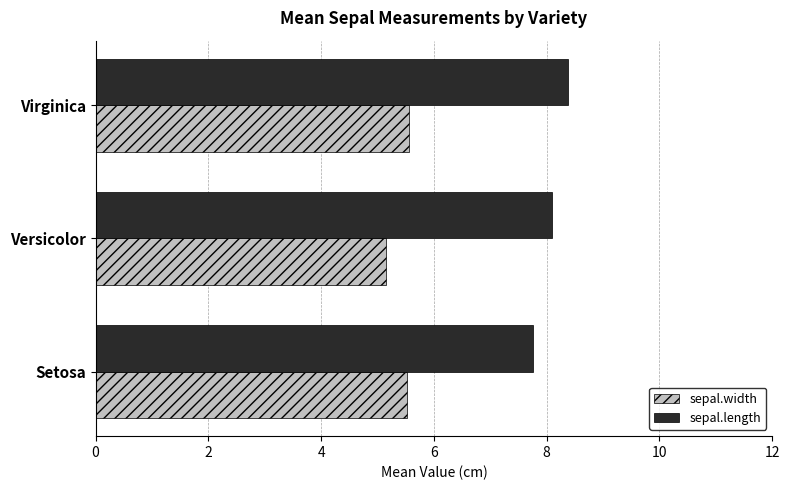

True or false: sepal.width has a value of 3.7 at Setosa.

False